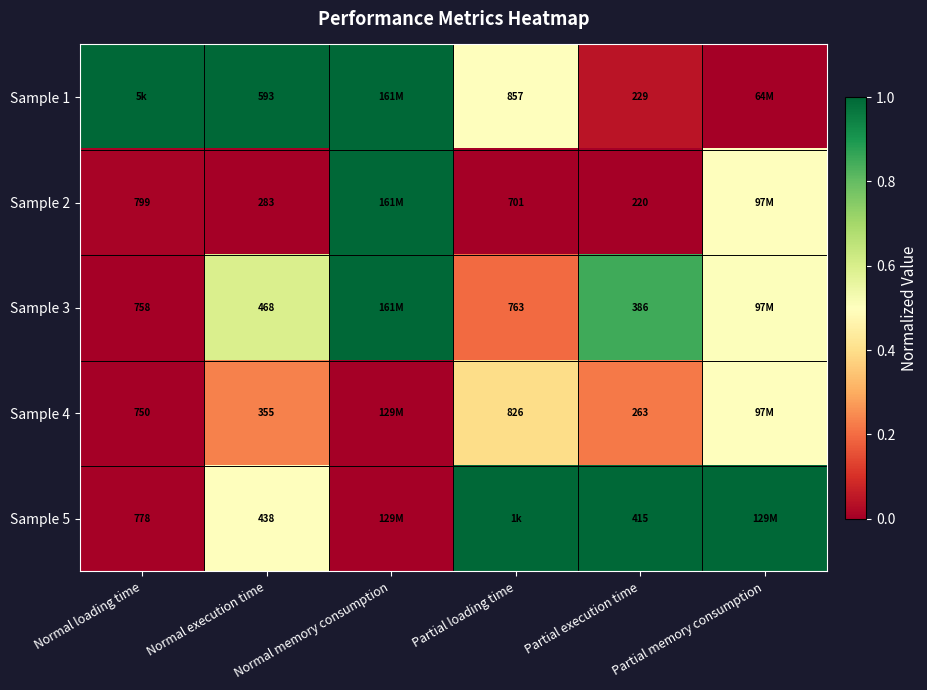

Between Partial memory consumption and Normal execution time, which is larger?

Normal execution time